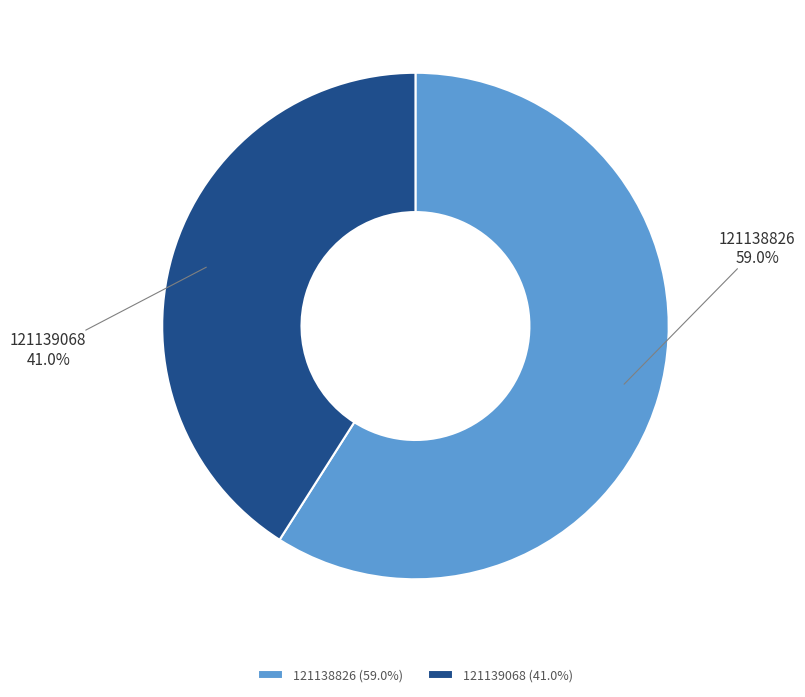

To the nearest percent, what portion does 121139068 represent?

41%